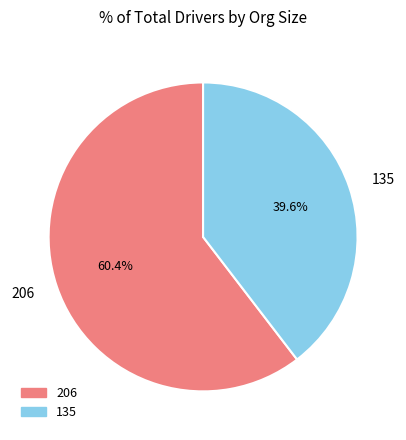

To the nearest percent, what portion does 135 represent?

40%